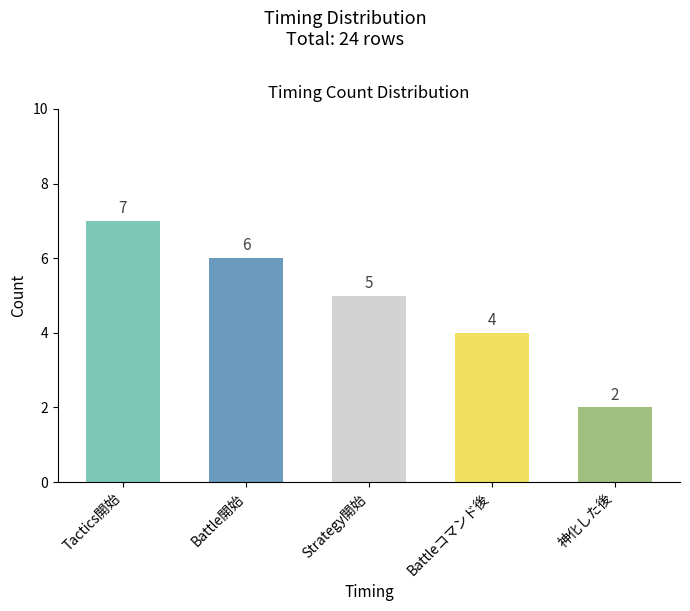

At which category does the chart reach its peak across all series?

Tactics開始